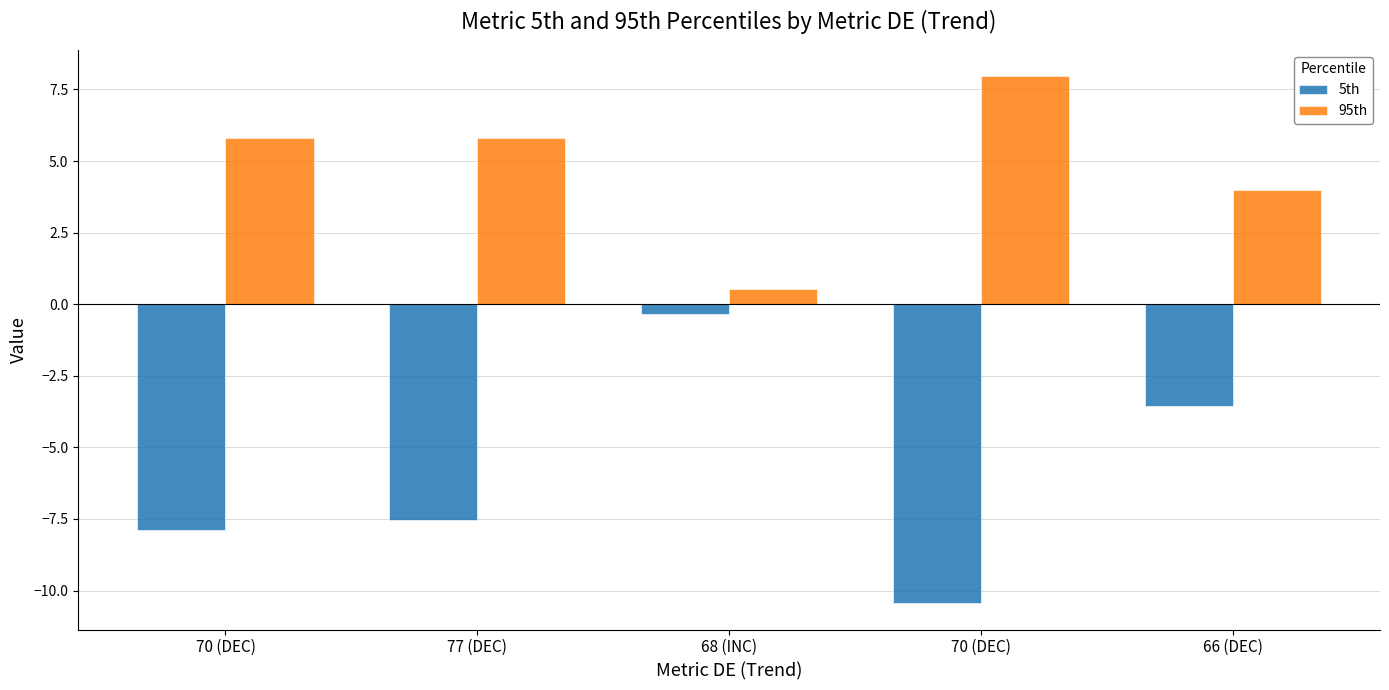

How many bars are there in each group?

2